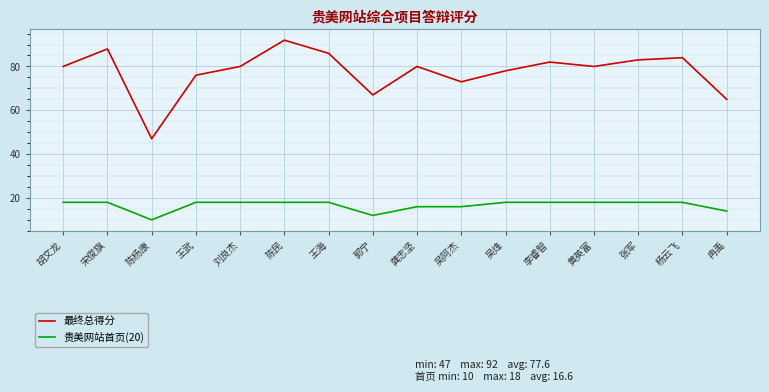

What is the difference between the 最终总得分 values at 吴烽 and 杨云飞?

6